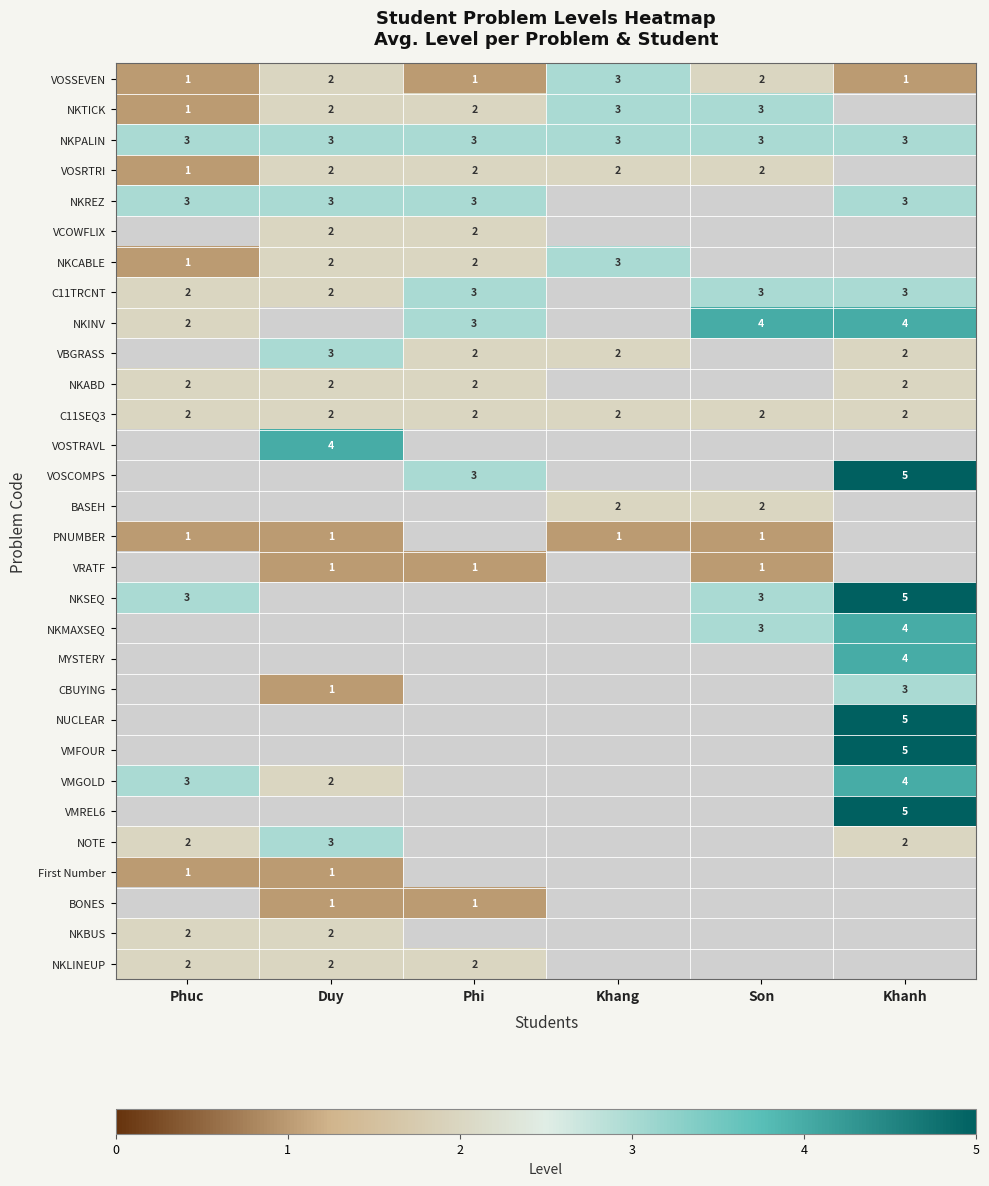

Which category has the lowest value across all series?

Phuc